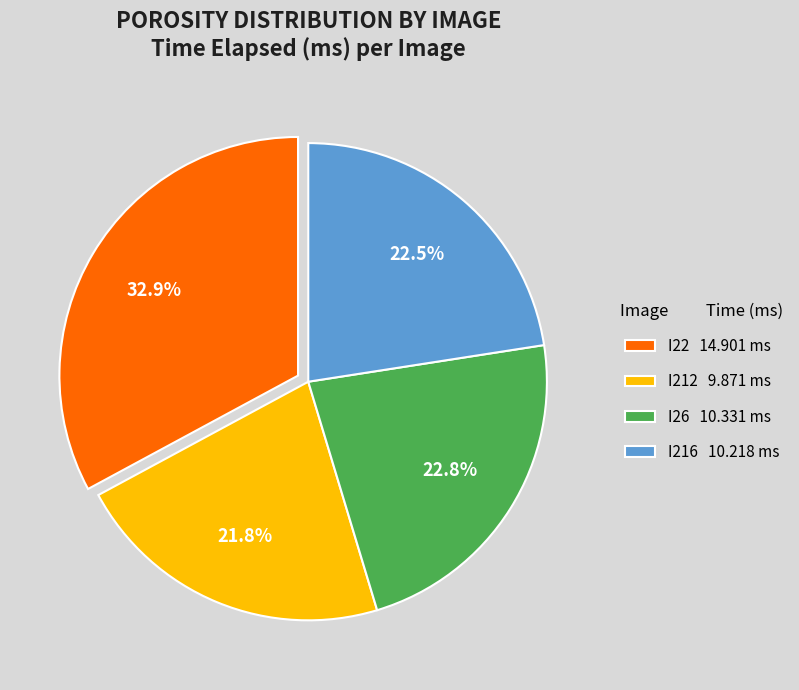

What percentage do I22 14.901 ms and I26 10.331 ms together represent?

55.7%